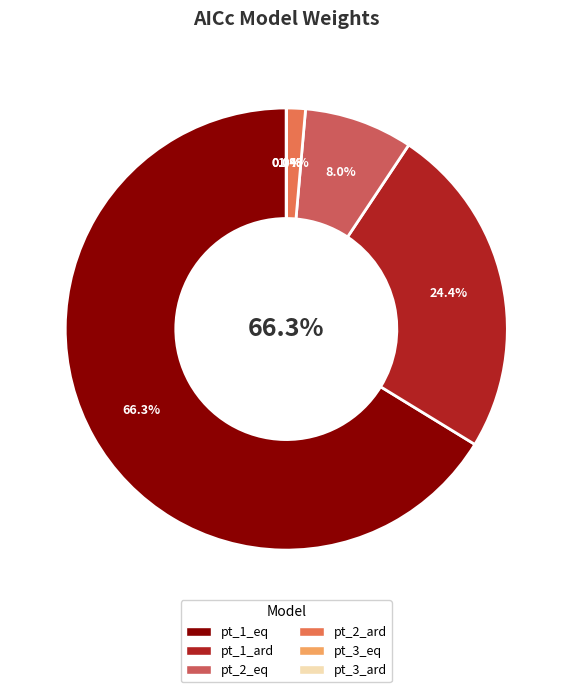

Count the number of slices in the pie.

6